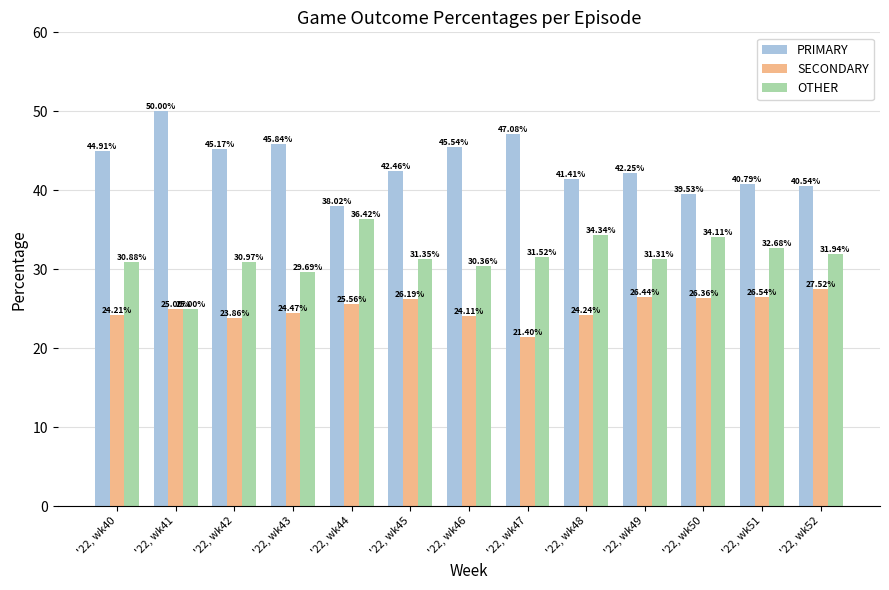

Which series has the largest range (max minus min)?

PRIMARY